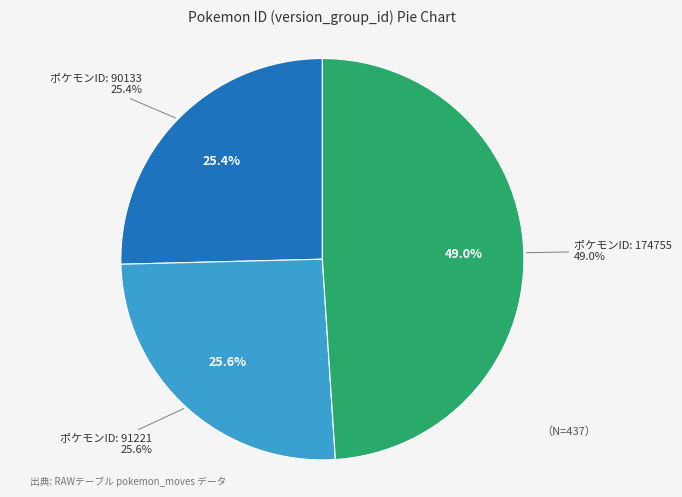

True or false: 174755 accounts for 49% of the total.

True